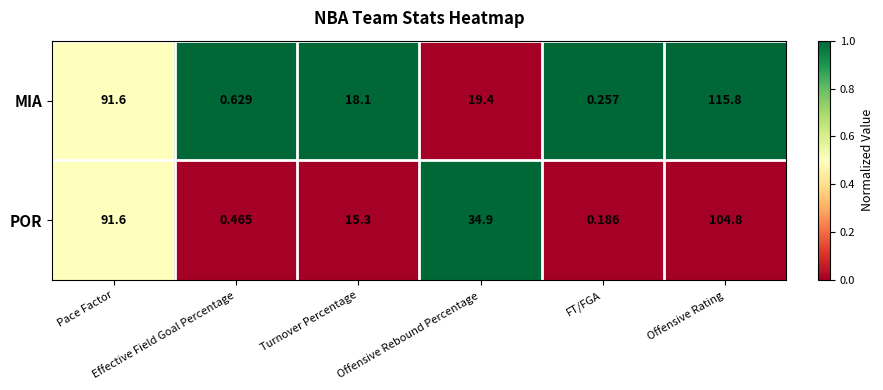

Which series has the widest spread of values?

MIA